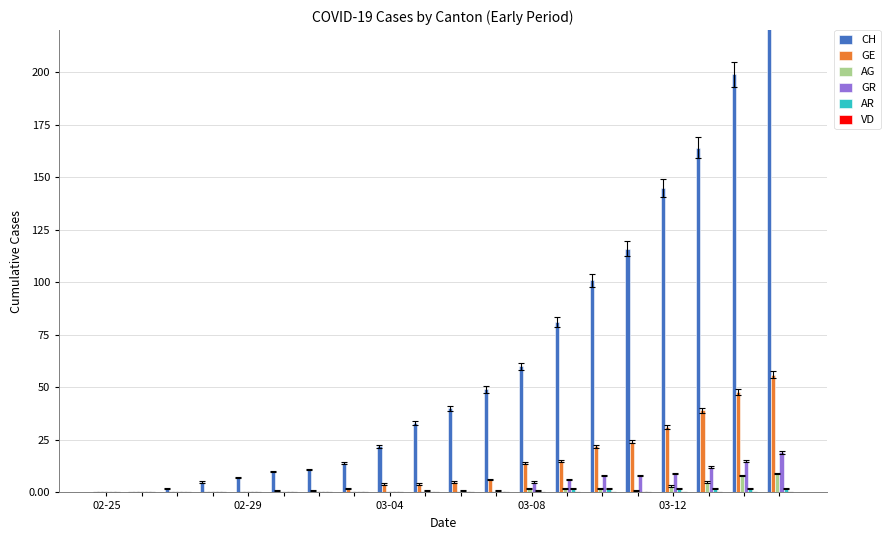

Which category has the lowest value in the GE series?

02-25